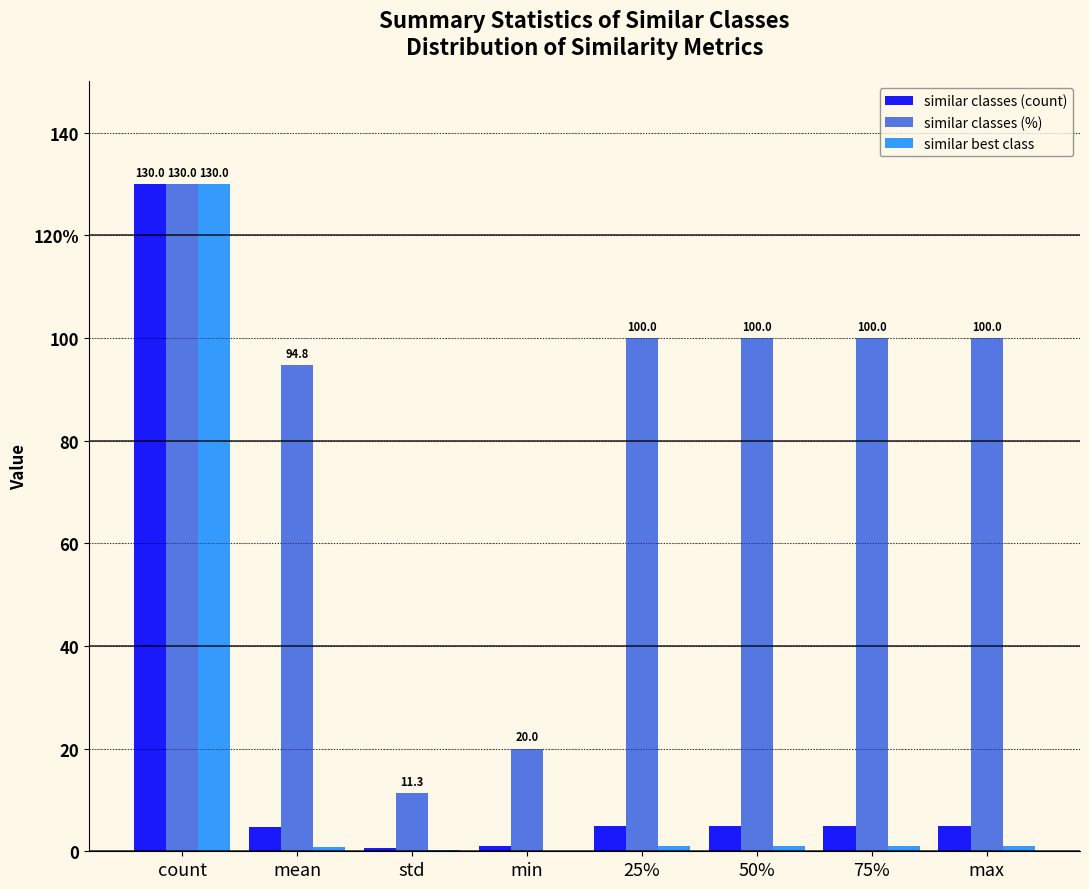

What are all the series names shown in the legend?

similar classes (count), similar classes (%), similar best class